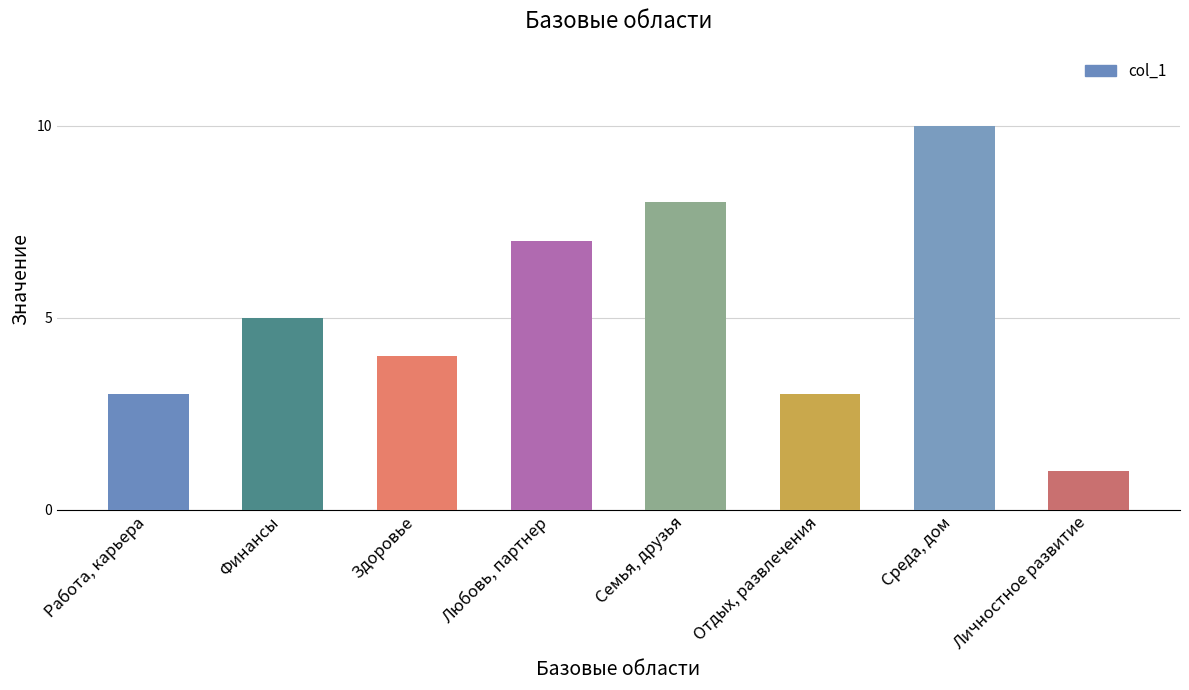

What position from the right is Отдых, развлечения?

3